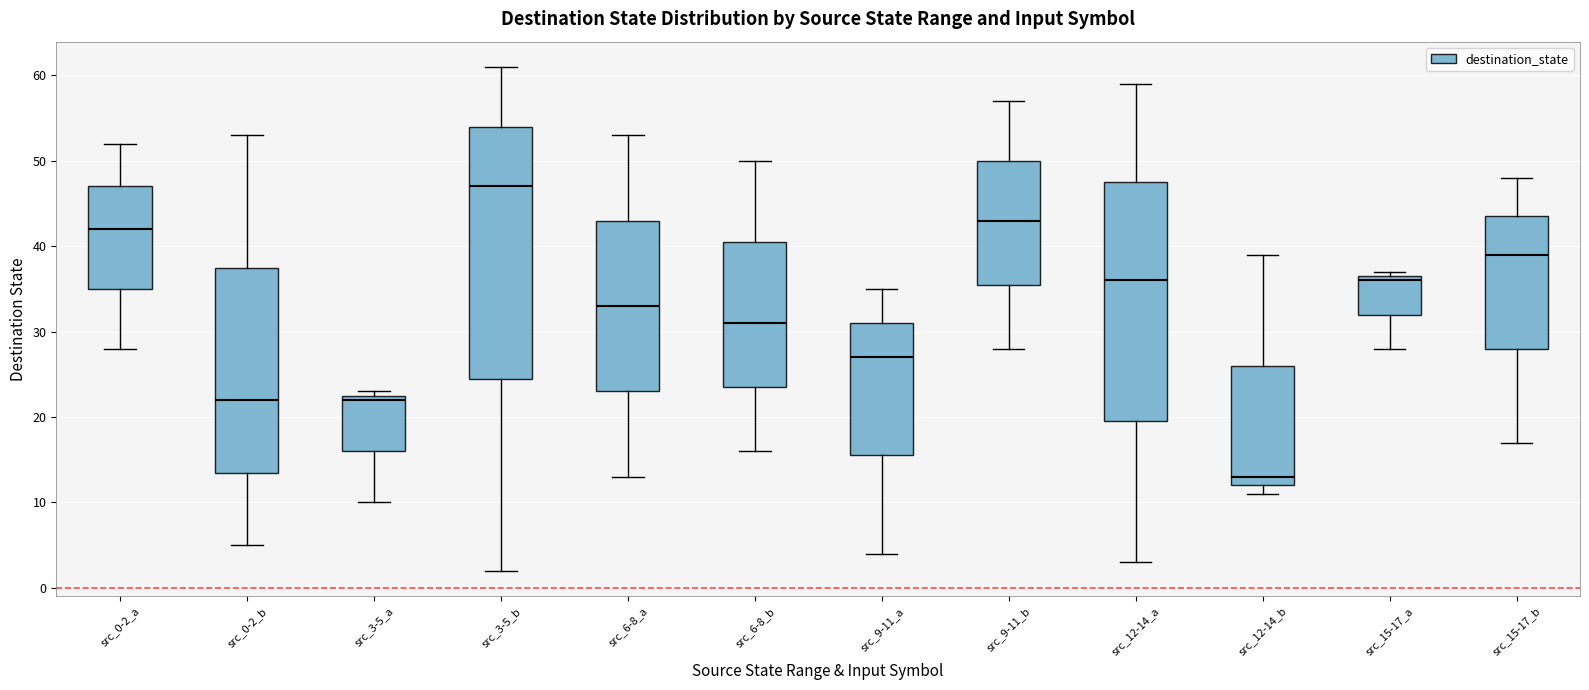

Where is the lower edge of the box for src_9-11_b on the y-axis? The values are not printed on the chart, so give them approximately, as read against the axis.

36